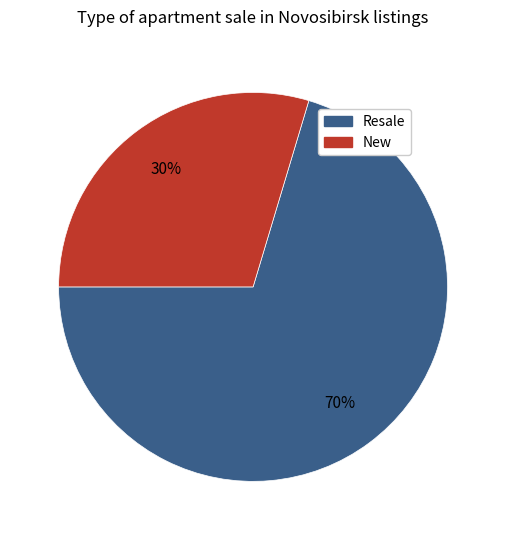

What percentage is the New slice, to the nearest percent?

30%